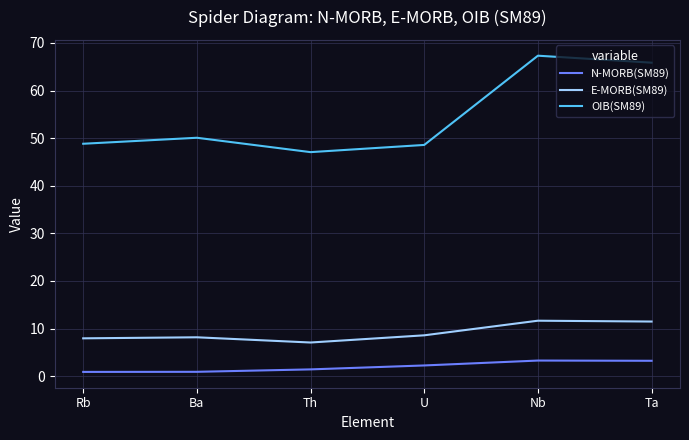

What is the difference between the highest and lowest values at Rb?

47.9